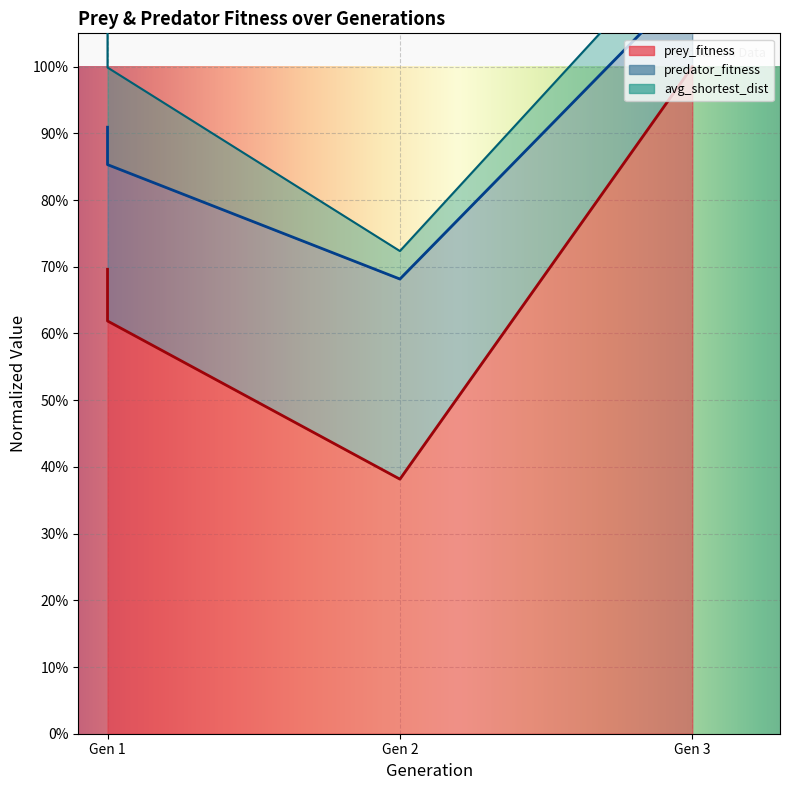

Which series has the largest range (max minus min)?

prey_fitness